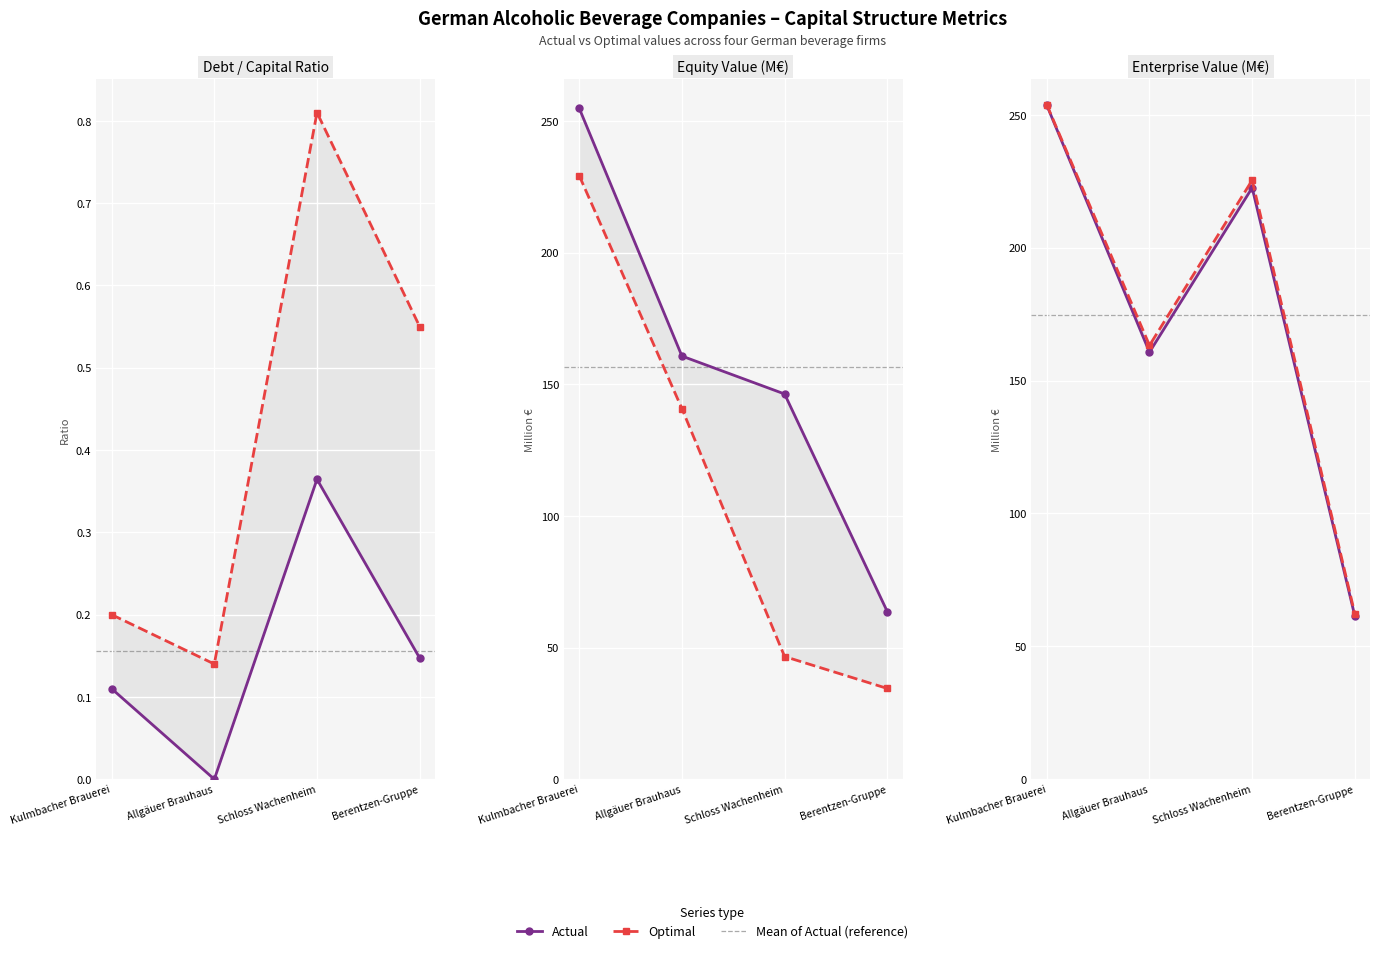

Which category has the lowest value in the Optimal series?

Berentzen-Gruppe